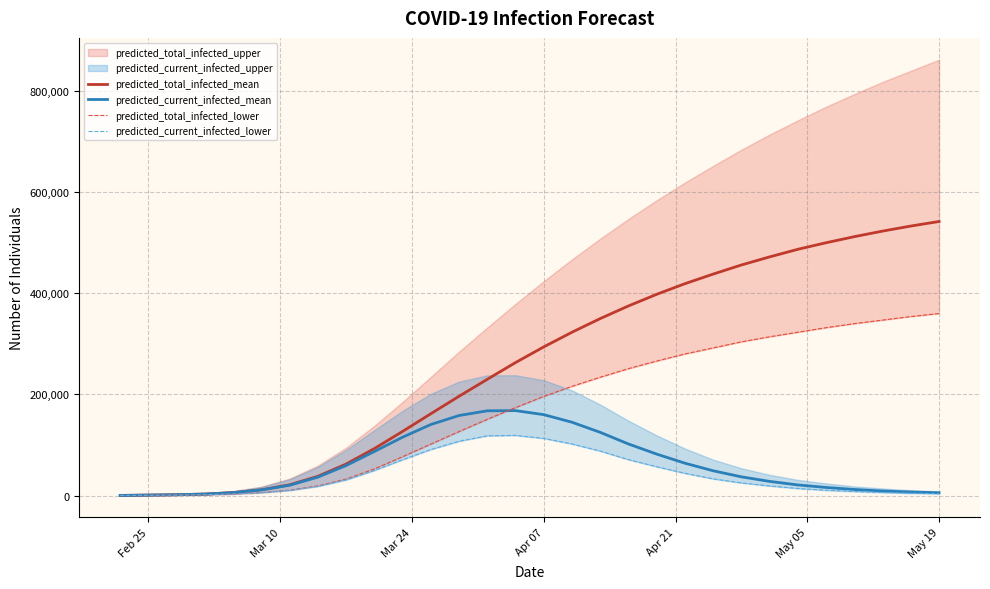

Reading right to left, transcribe all the data shown in this chart.

predicted_total_infected_mean: 542000	533000	523000	512000	500000	487000	472000	456000	438000	419000	398000	375000	350000	323000	294000	263000	229923	196360	161810	126858	92901	62330	38061	21323	11408	5798	2962	1646	940	235
predicted_current_infected_mean: 5500	7000	9000	12000	16000	21000	28000	37000	49000	64000	82000	102000	125000	145000	160000	168000	167593	158299	140487	115450	87104	59369	36415	20383	11173	5798	2962	1646	940	235
predicted_total_infected_lower: 360000	354000	347000	340000	332000	323000	314000	304000	292000	280000	266000	251000	234000	216000	196000	174000	150790	126555	101767	76811	52680	32597	19123	10726	5872	3087	1598	891	509	127
predicted_current_infected_lower: 3600	4600	6000	8000	10500	14000	19000	25000	33000	44000	57000	71000	88000	102000	113000	119000	118192	107432	91041	70938	49592	30998	18231	10216	5745	3087	1598	891	509	127